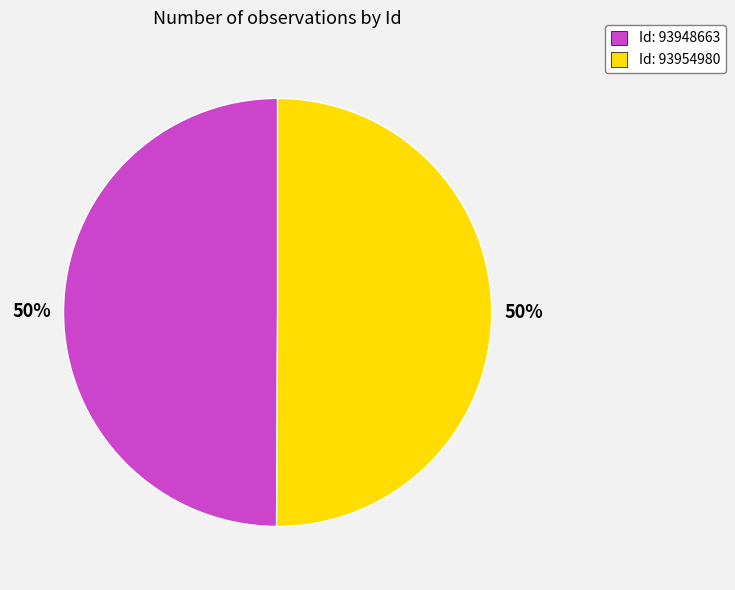

Approximately how many times larger is the value at Id: 93948663 compared to Id: 93954980?

1.0